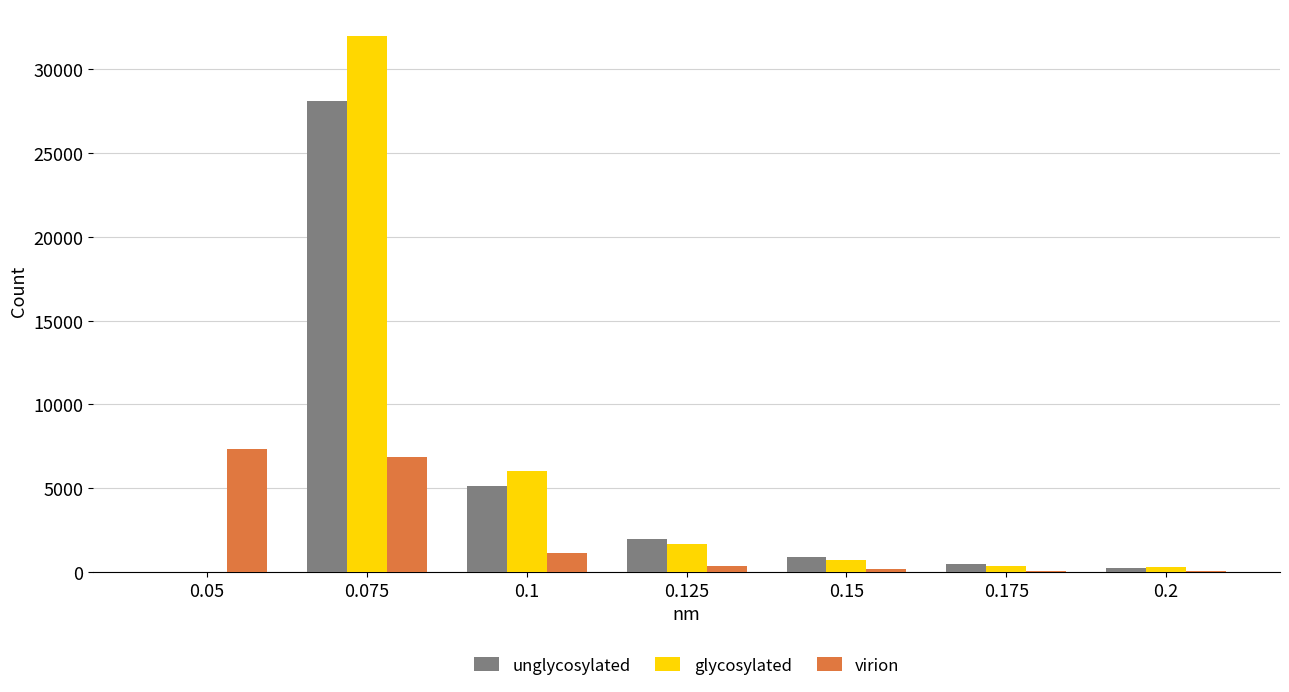

What is the maximum value for glycosylated?

31969